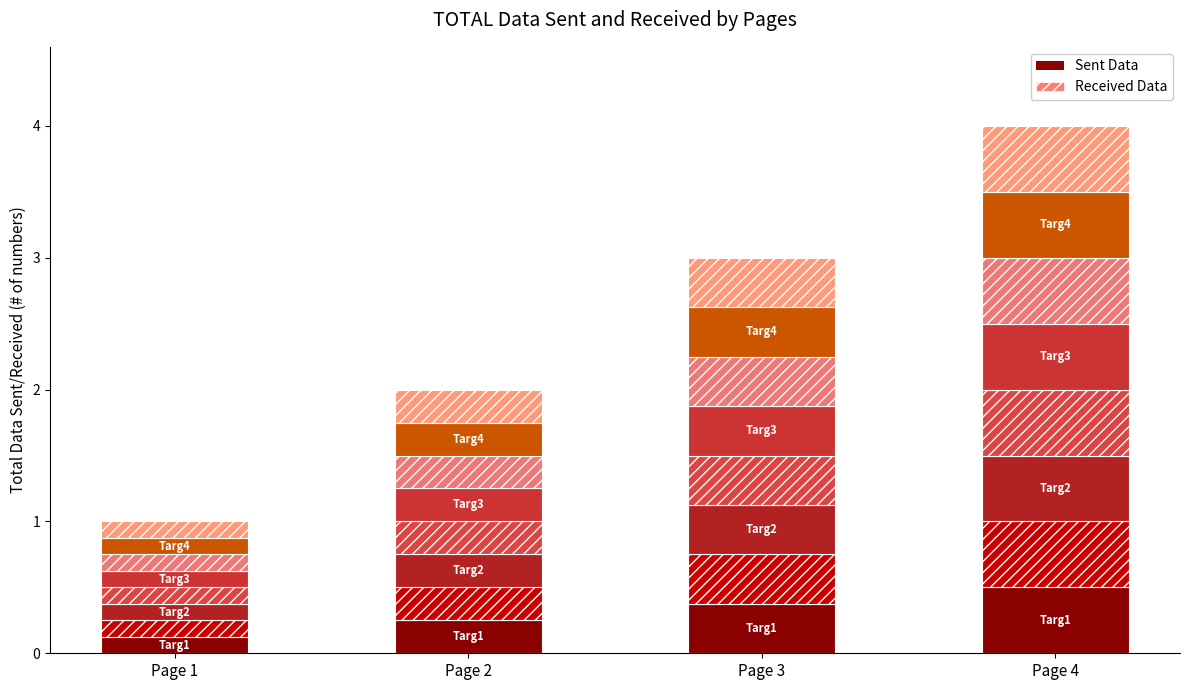

How many categories are shown in the chart?

4